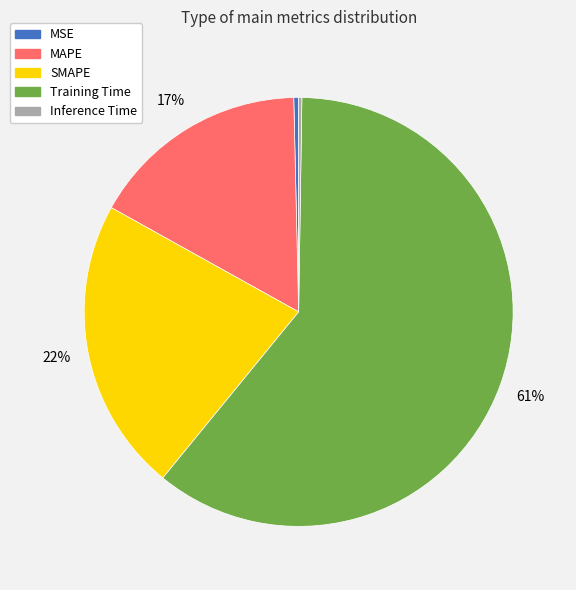

Which category has the biggest portion of the pie?

Training Time